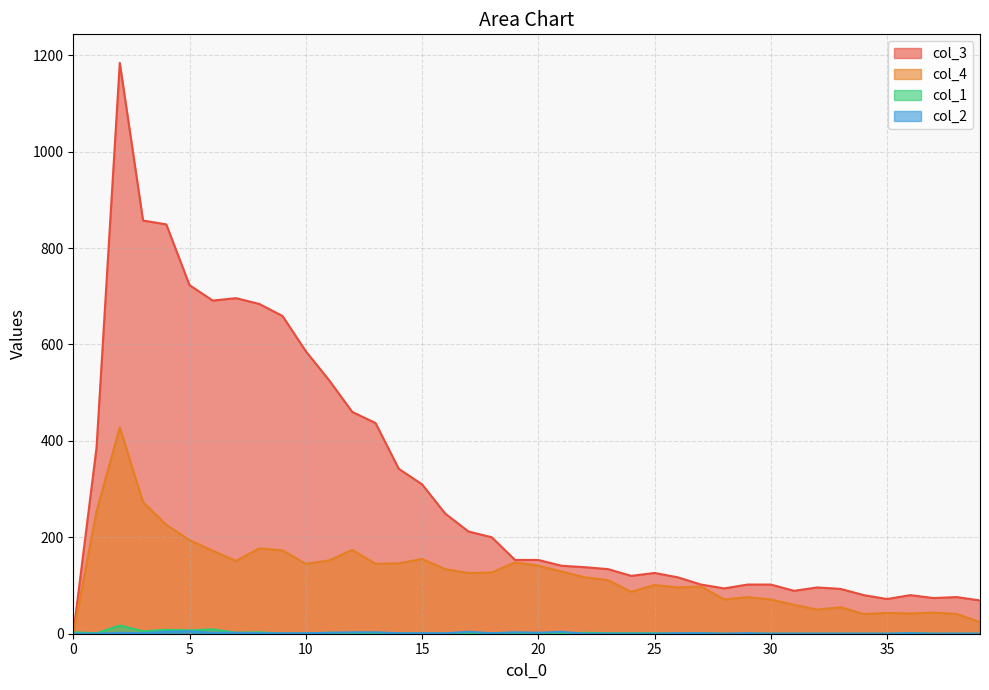

Where is the first local minimum for col_3?

6